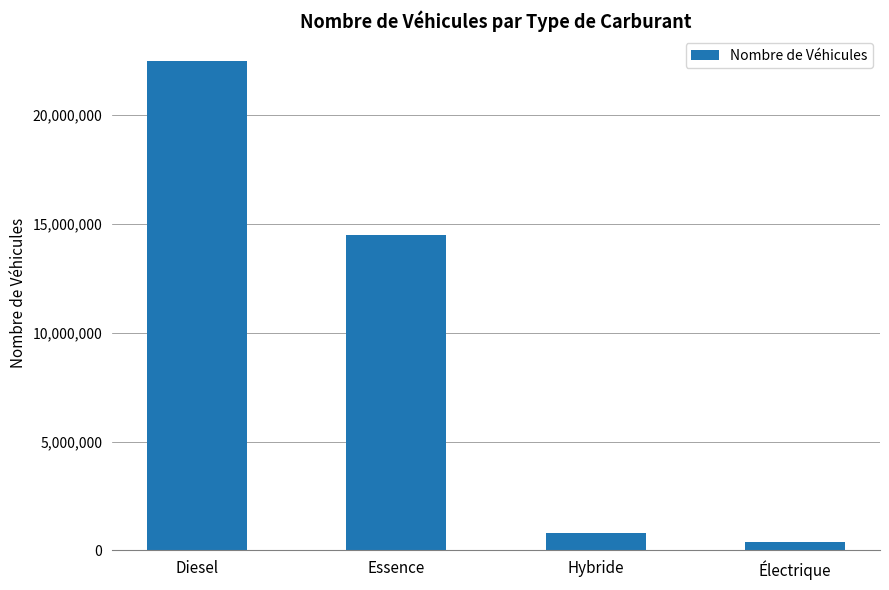

Reading left to right, extract all data points from this chart.

22500000	14500000	790000	410000